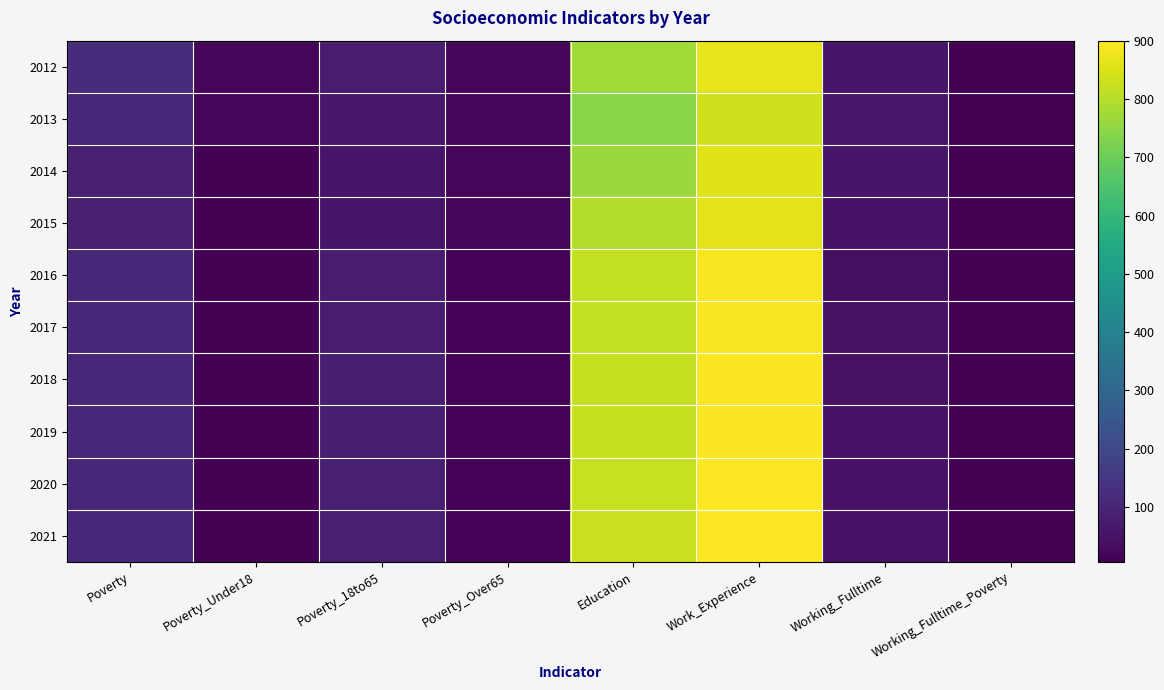

At Poverty, list the series in order from smallest to largest.

2014, 2015, 2013, 2016, 2017, 2018, 2019, 2020, 2021, 2012